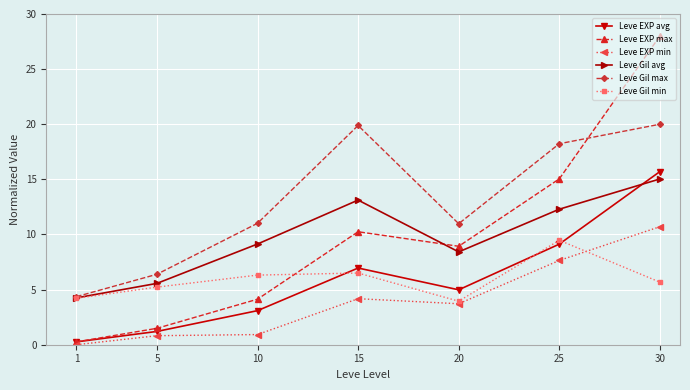

How many categories are shown in the chart?

7